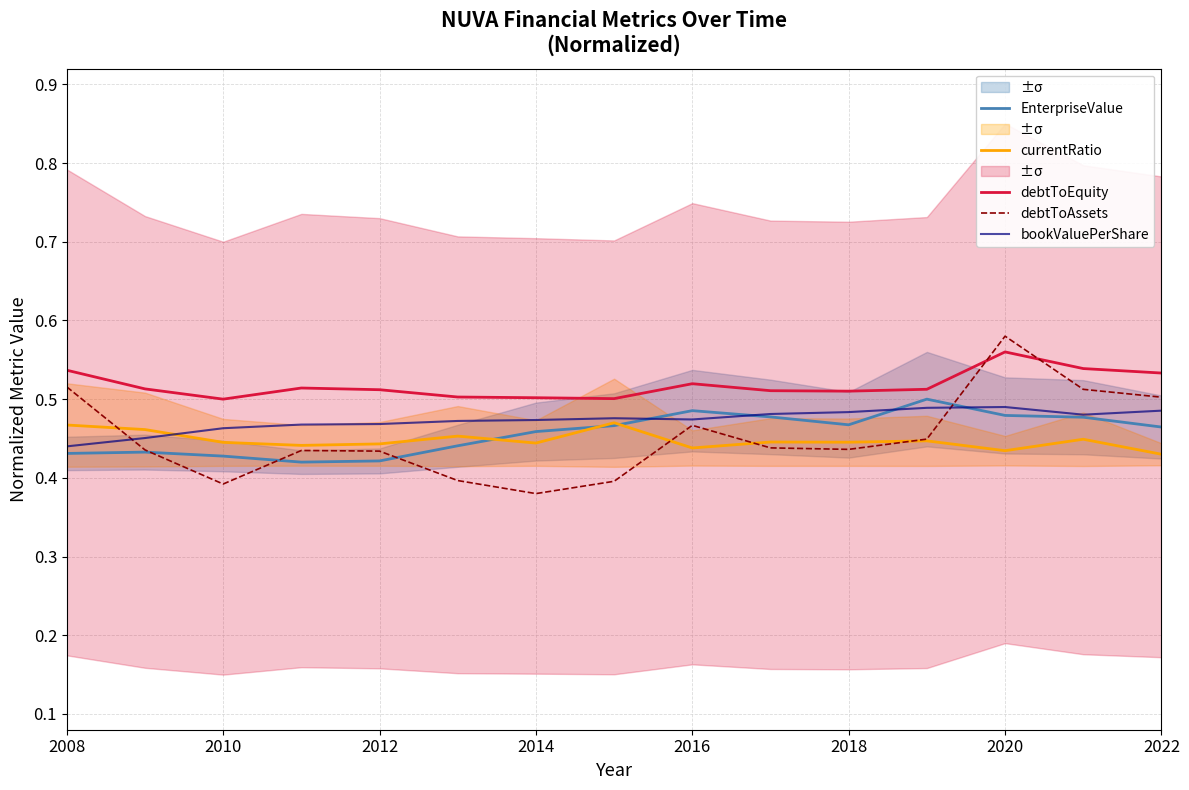

True or false: debtToEquity and currentRatio cross at least once.

False